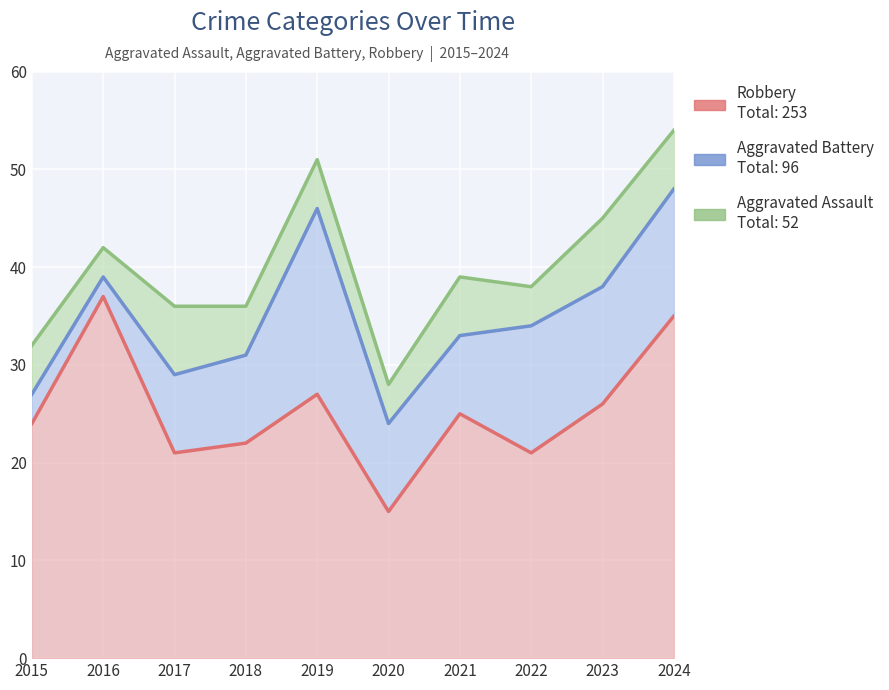

Reading left to right, what are all the values shown in this chart?

Robbery: 24	37	21	22	27	15	25	21	26	35
Aggravated Battery: 27	39	29	31	46	24	33	34	38	48
Aggravated Assault: 32	42	36	36	51	28	39	38	45	54